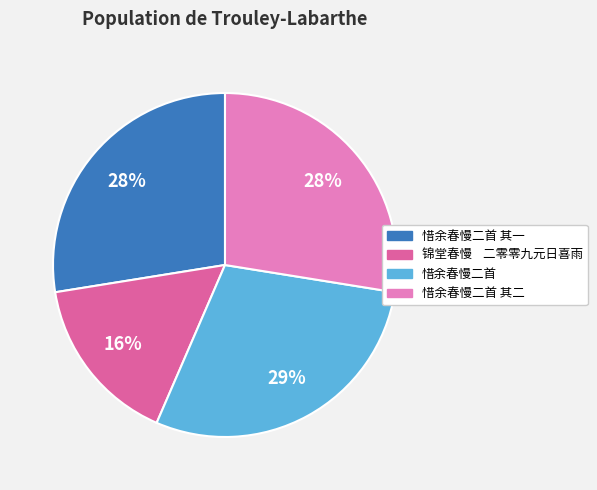

To the nearest percent, what is the average slice percentage?

25%